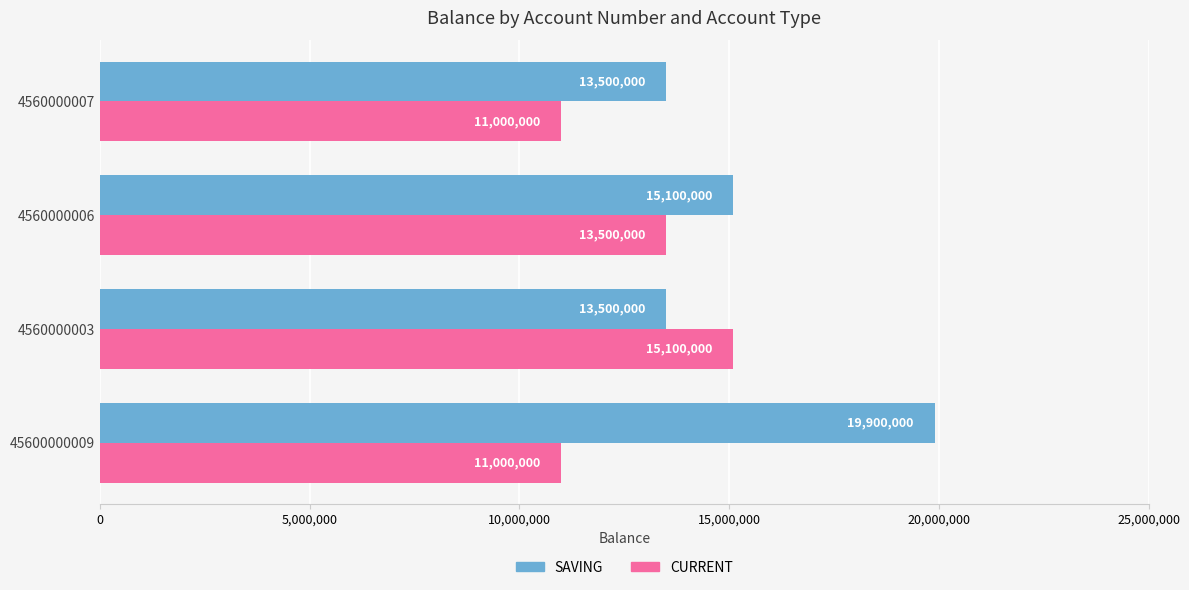

Which category has the highest value in the CURRENT series?

4560000003